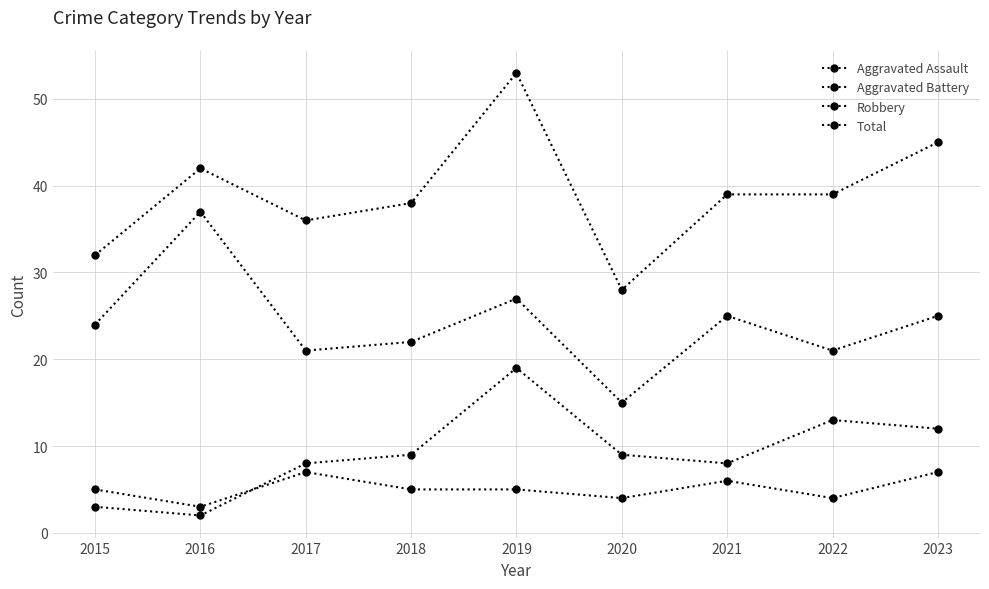

How many interior local peaks does the Aggravated Battery series have?

2